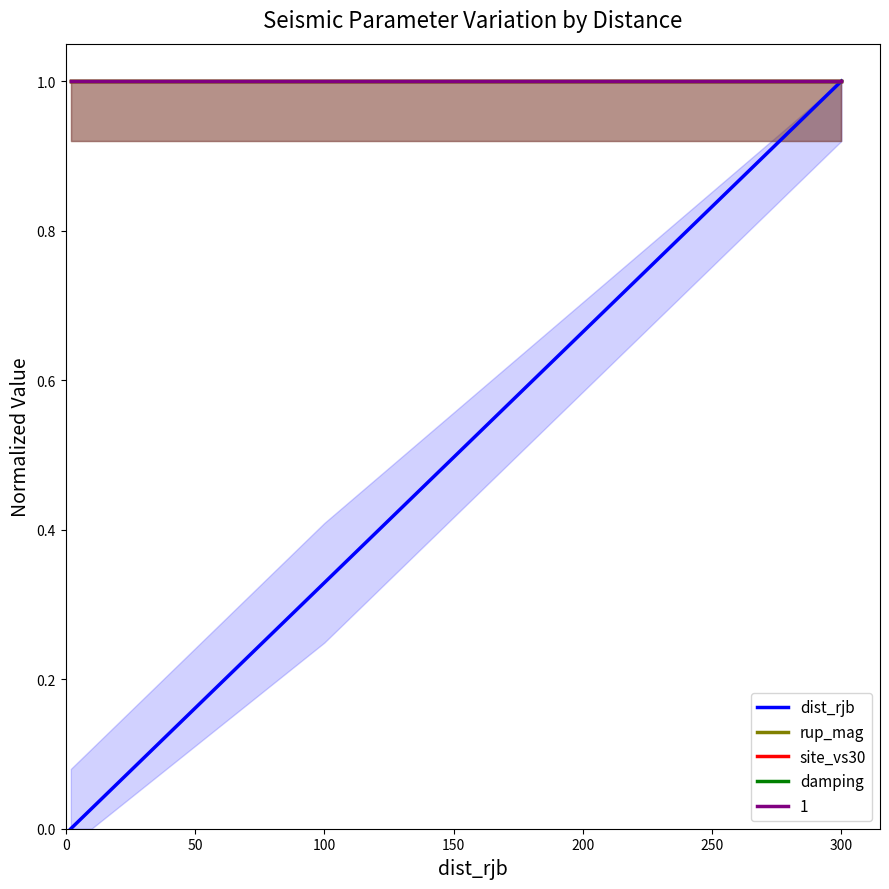

Between 50 and 100, which series saw the biggest shift?

dist_rjb